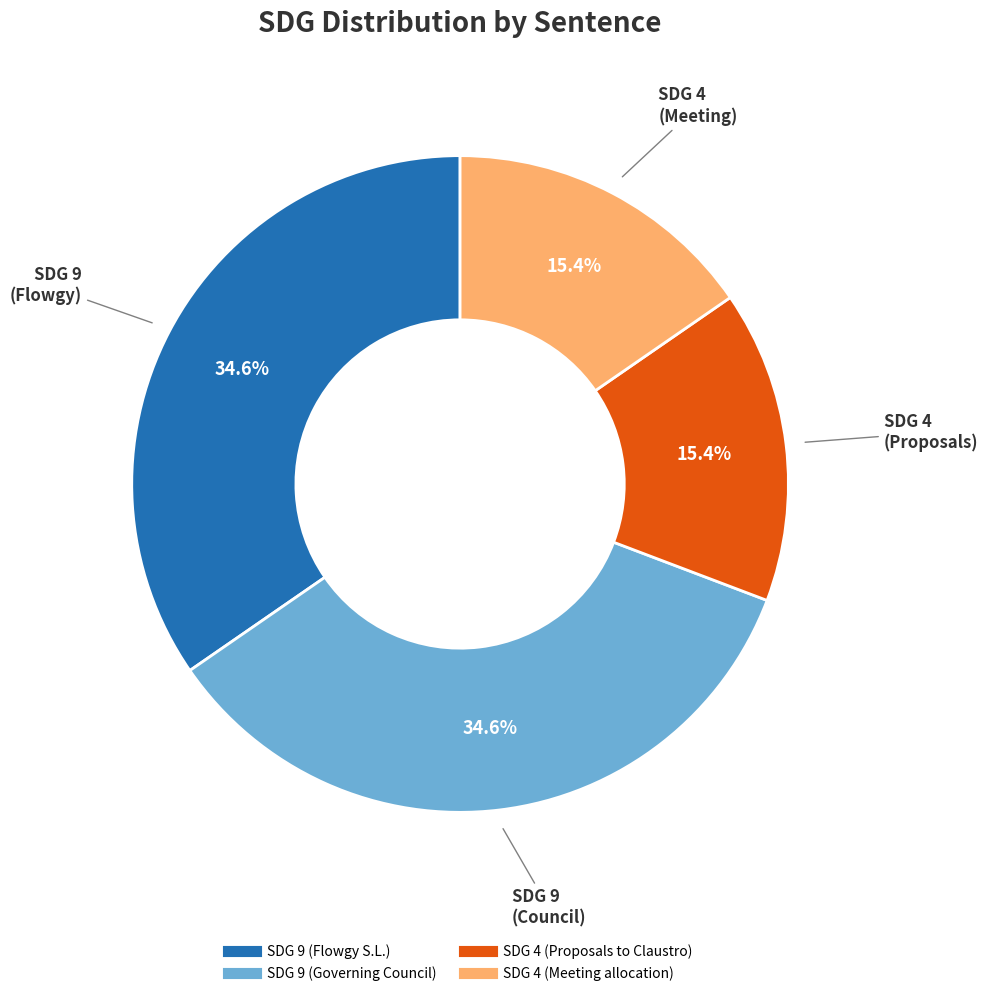

To the nearest percent, what is the difference between the largest and smallest slice percentages?

19%